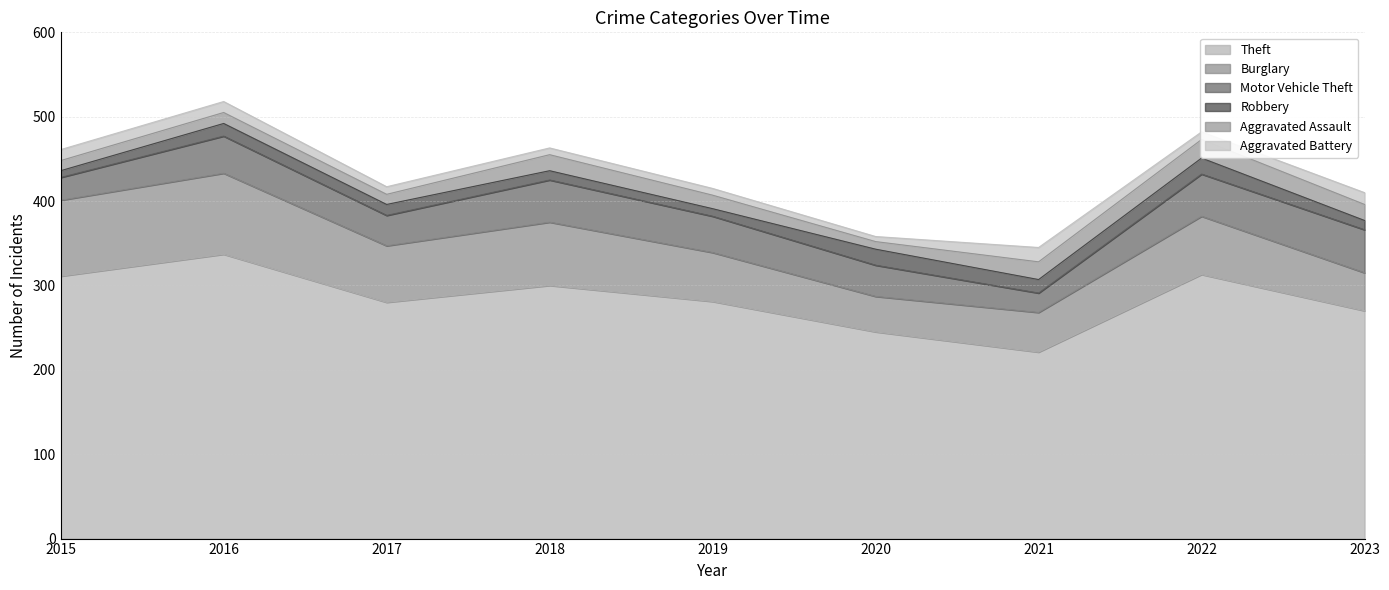

The value of Motor Vehicle Theft at 2019 is 71. True or false?

False